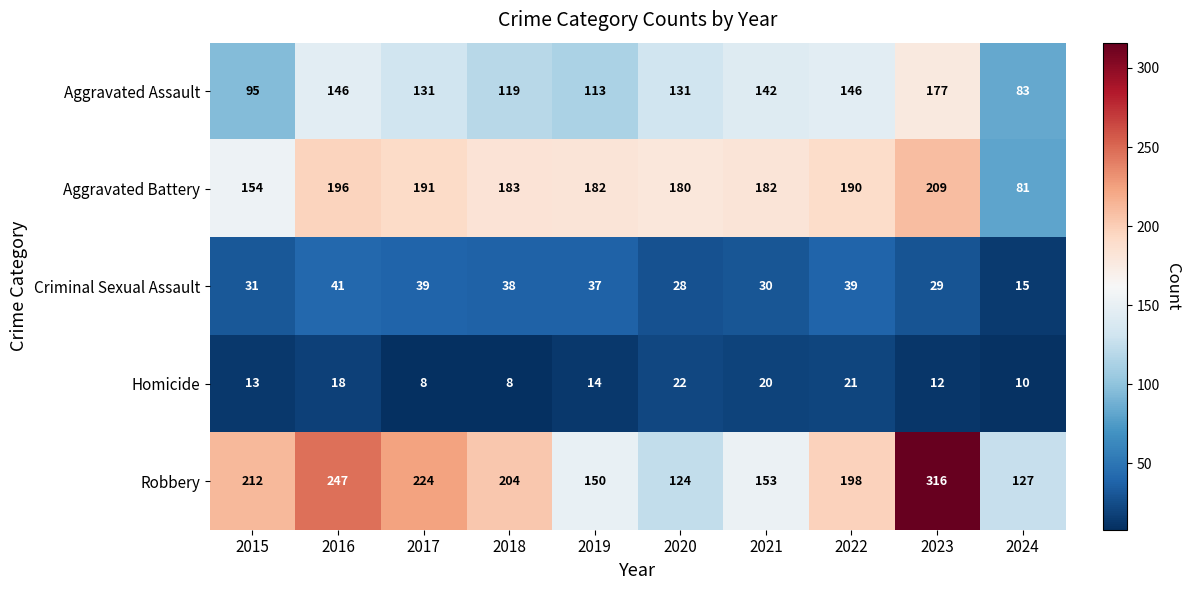

How many data points in Criminal Sexual Assault are less than 37?

5